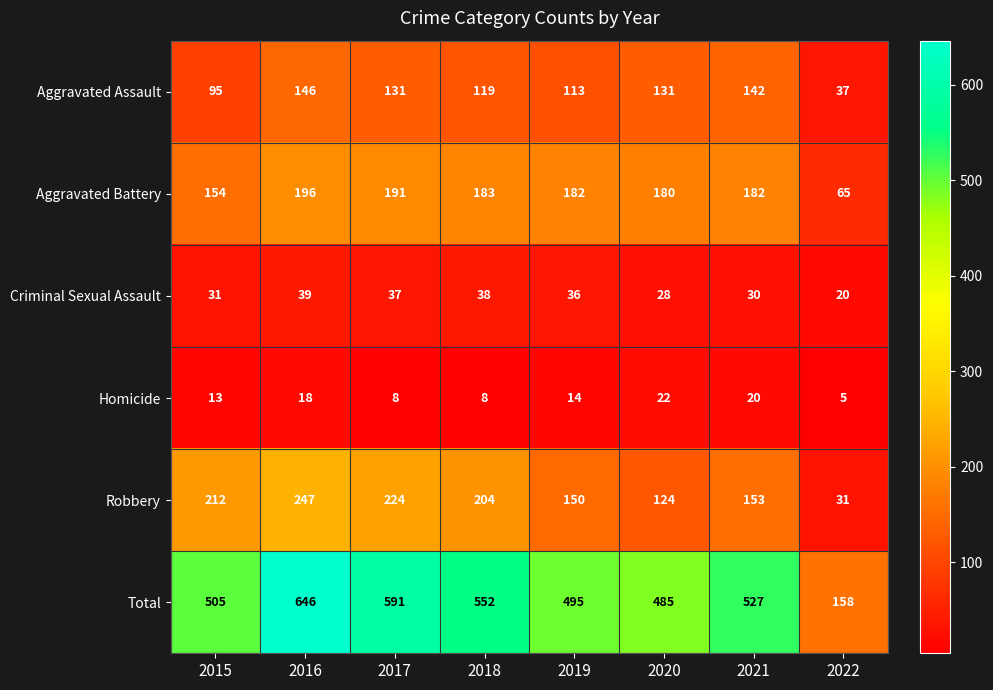

Rank the series by their maximum value, from highest to lowest.

Total, Robbery, Aggravated Battery, Aggravated Assault, Criminal Sexual Assault, Homicide